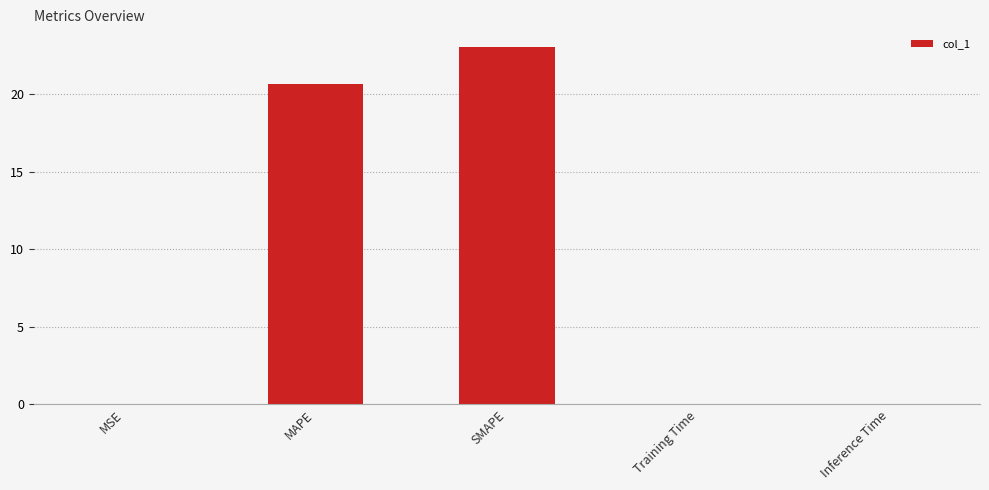

What is the change in value from MAPE to SMAPE?

+2.4